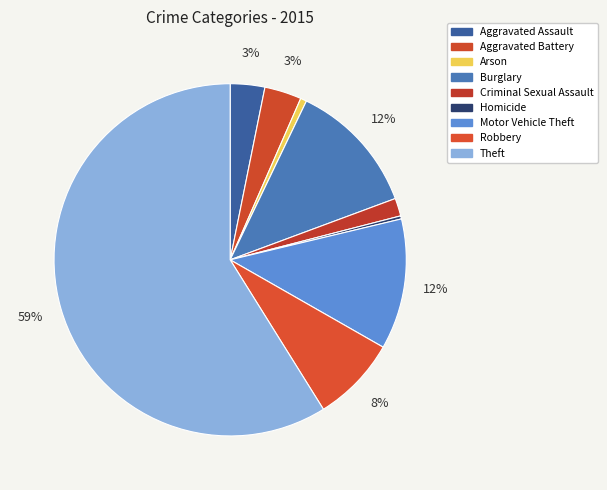

Which slice represents more than half of the pie?

Theft